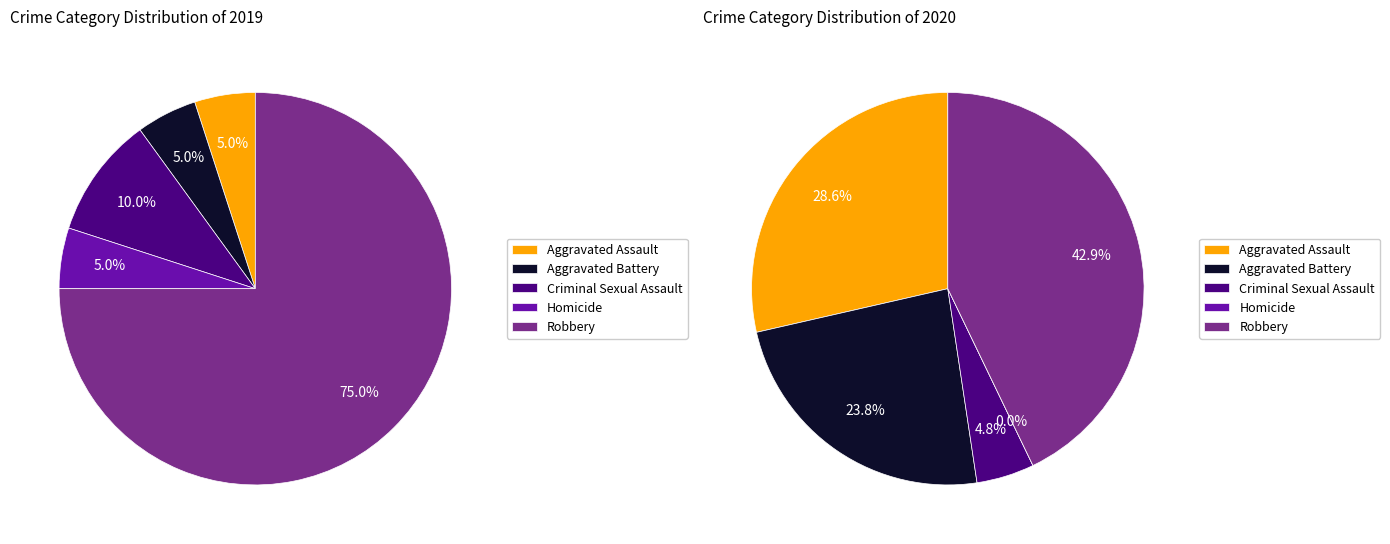

To the nearest percent, what portion does 3 represent?

5%